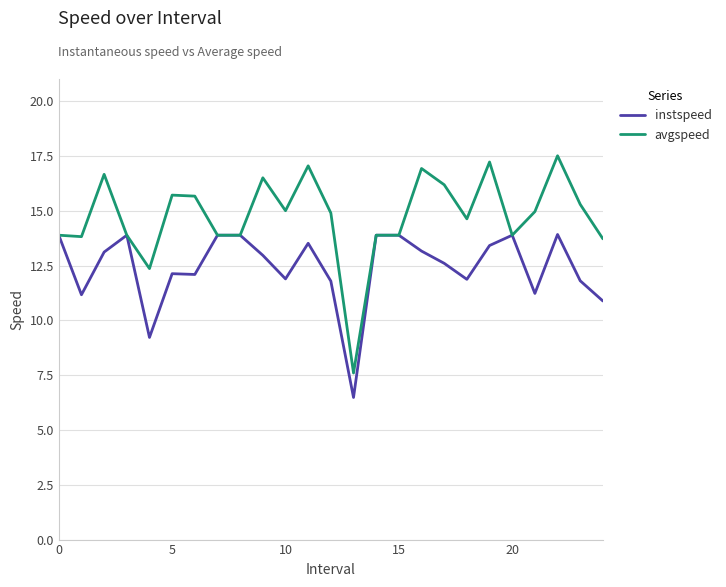

Which series has the largest total across all categories?

avgspeed